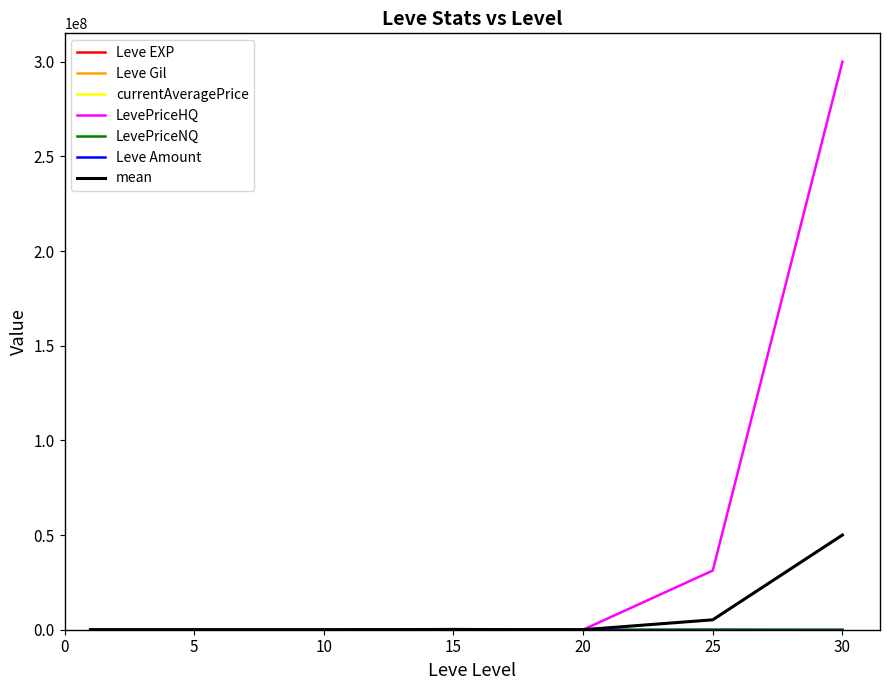

What is the maximum value shown in the chart?

300001170.0